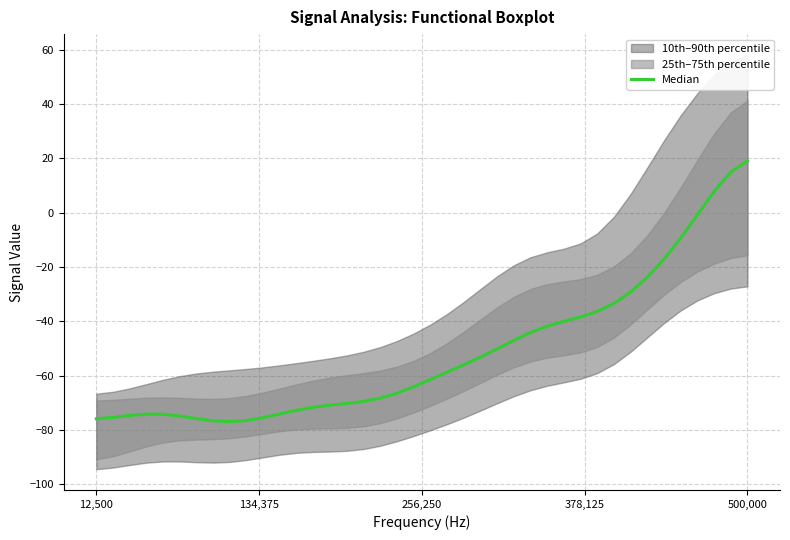

How many interior local peaks (higher than both neighbors) does the data have?

1